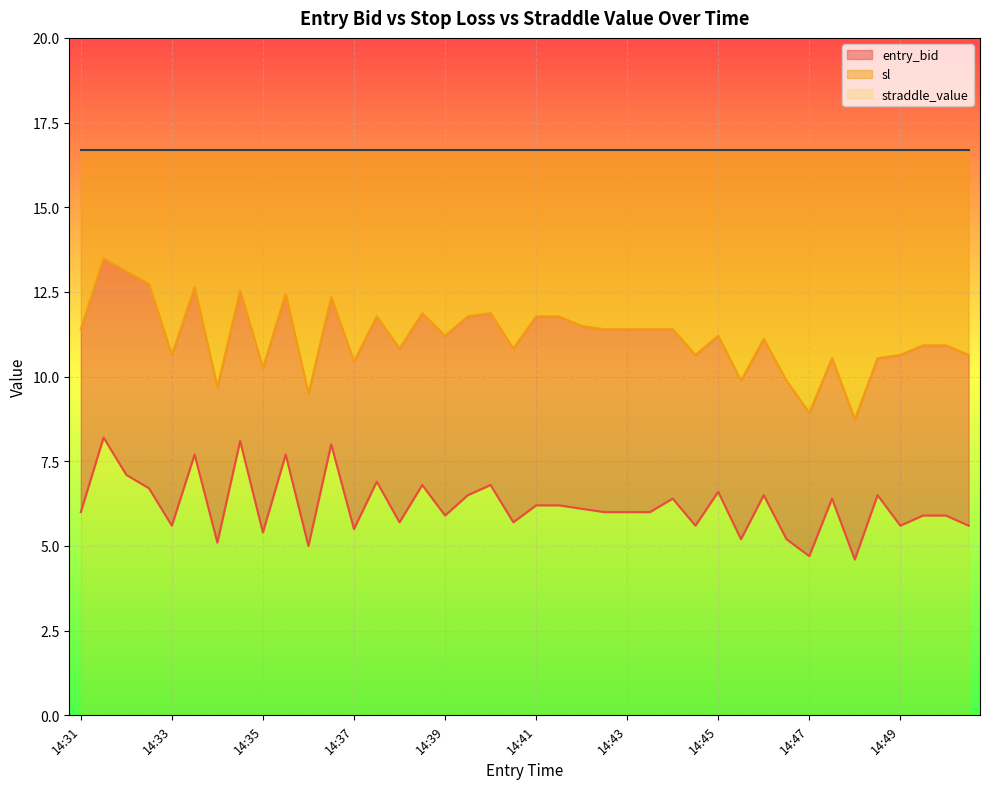

How many categories are shown in the chart?

40